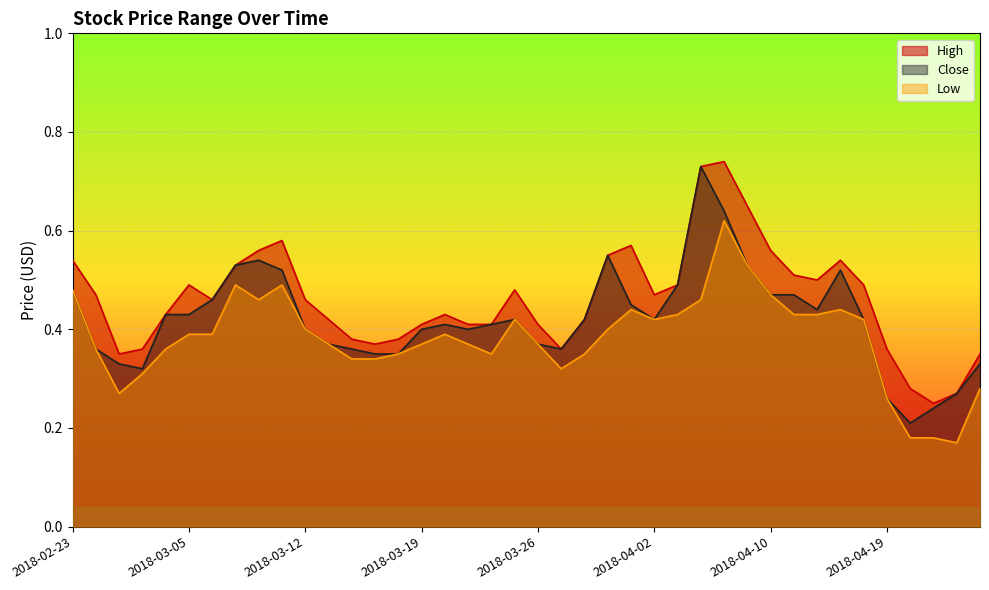

What is the average value of the High series?

0.5